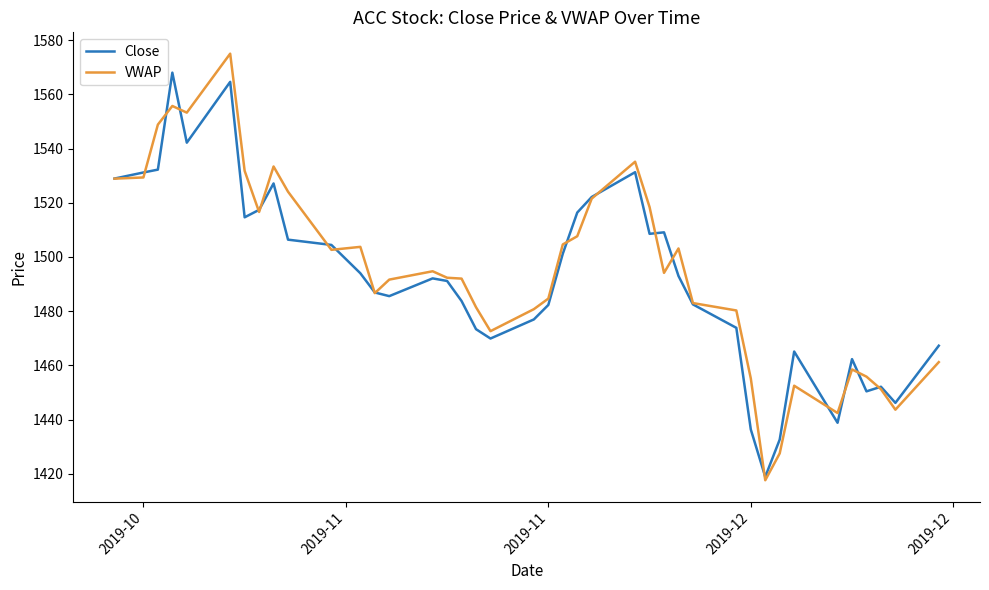

What is the smallest value displayed?

1417.6